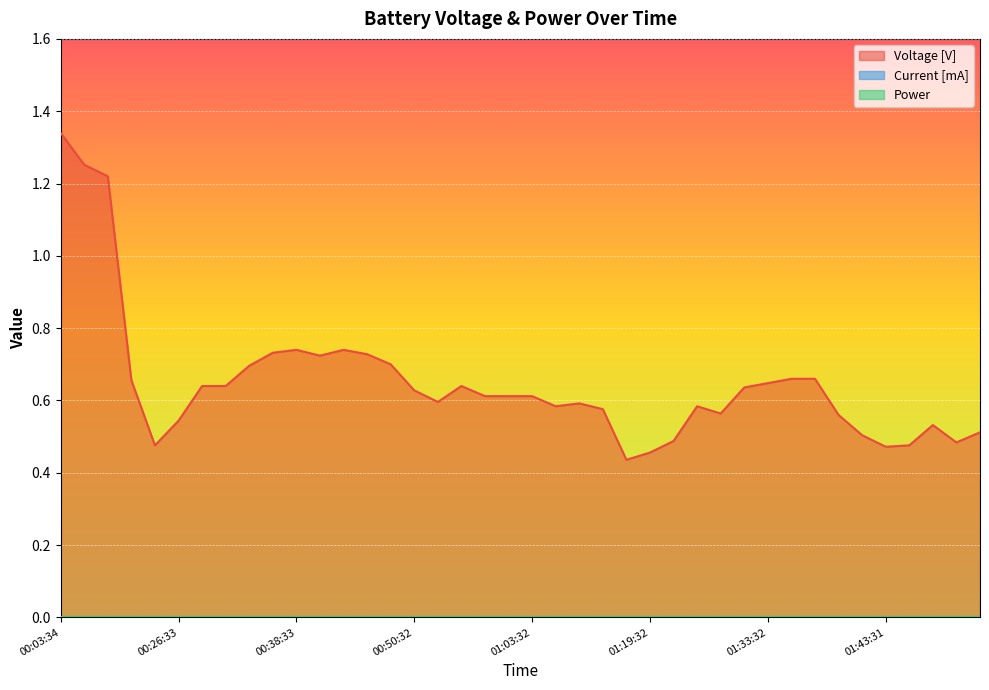

What is the greatest value displayed?

1.3